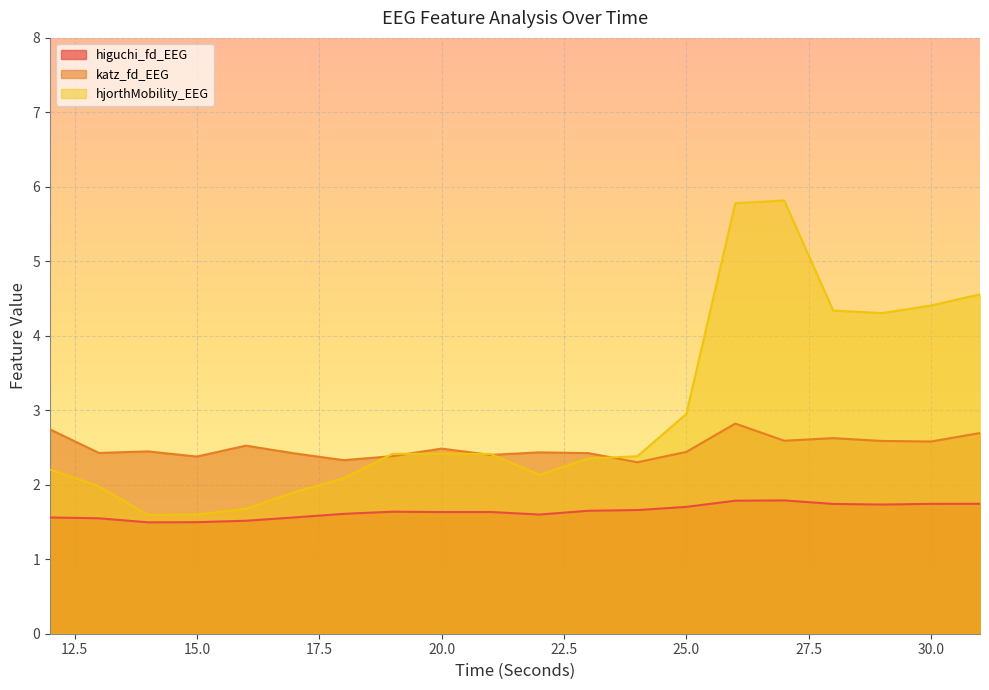

Where is the first local minimum for higuchi_fd_EEG?

14